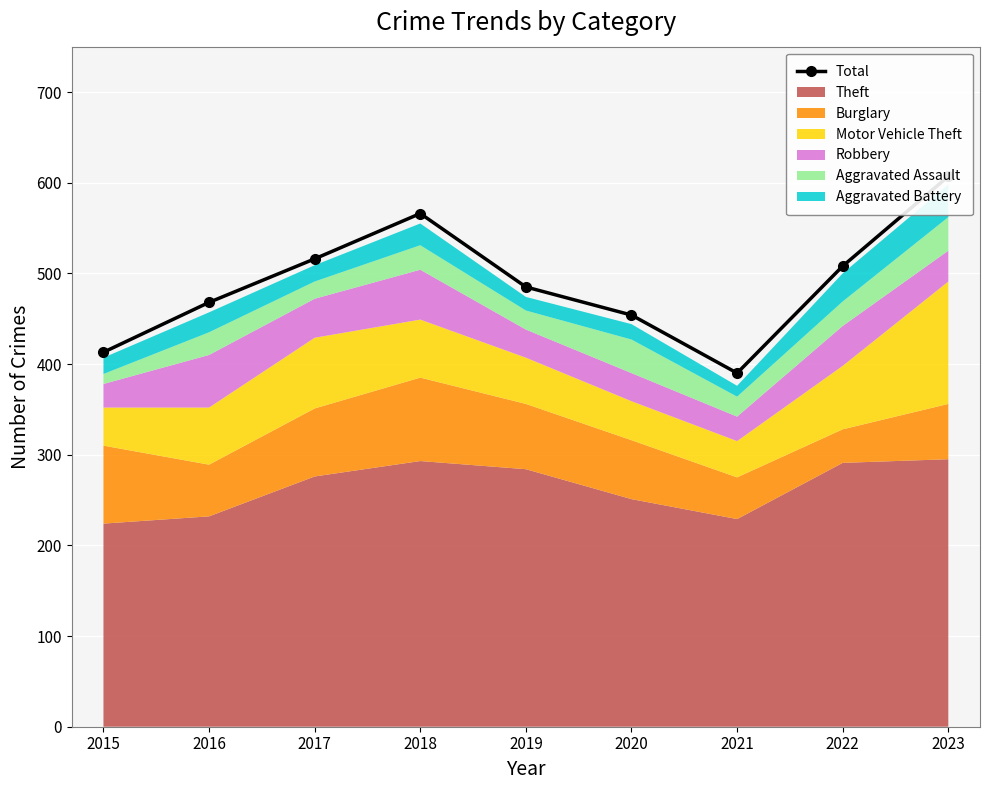

Which has a higher value, 2018 or 2020?

2018